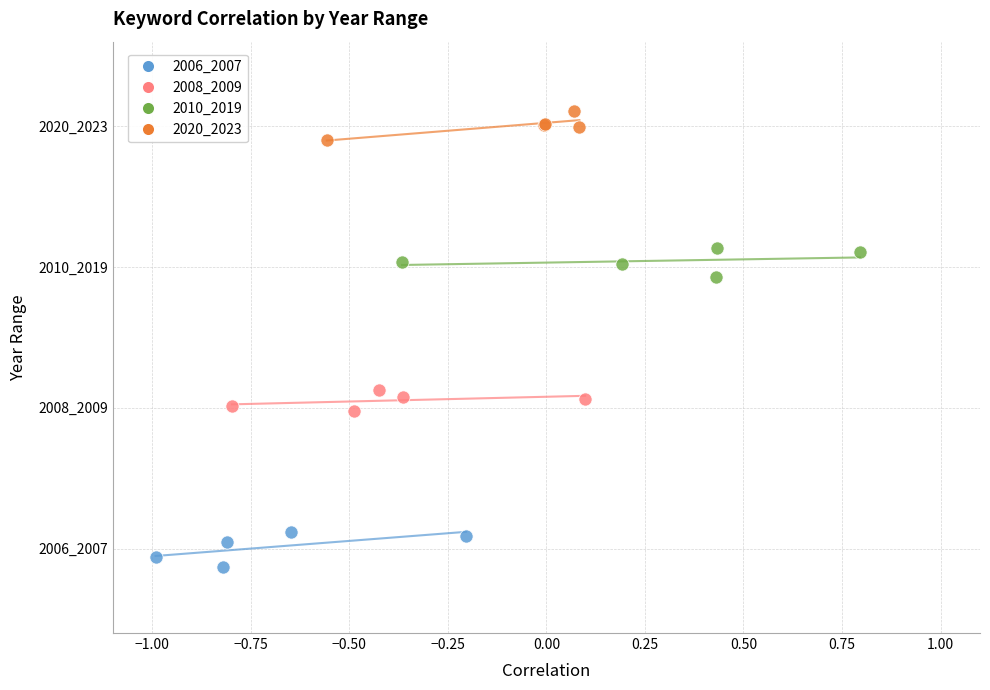

Which series reaches the minimum Y coordinate?

2006_2007